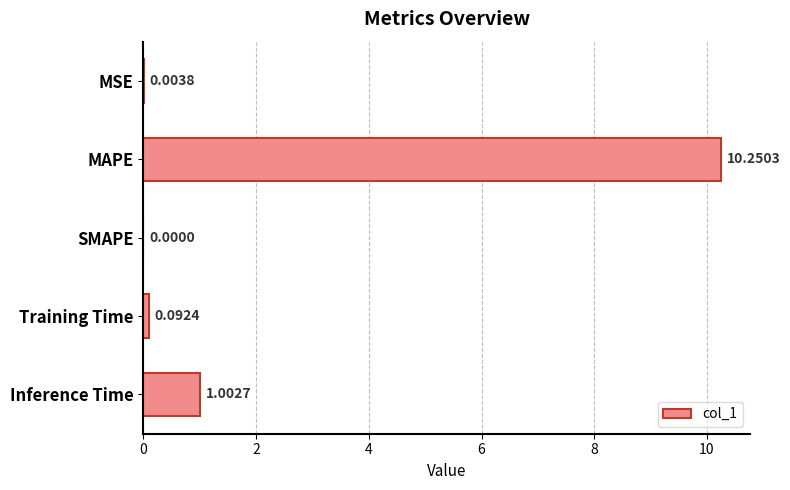

At which label is the value closest to 5?

Inference Time